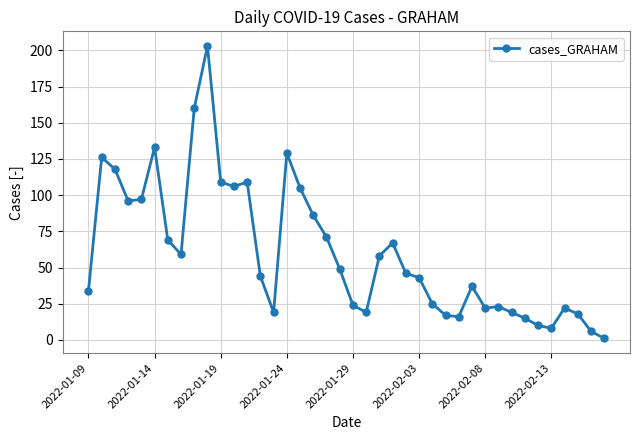

How many lines are shown in the chart?

1